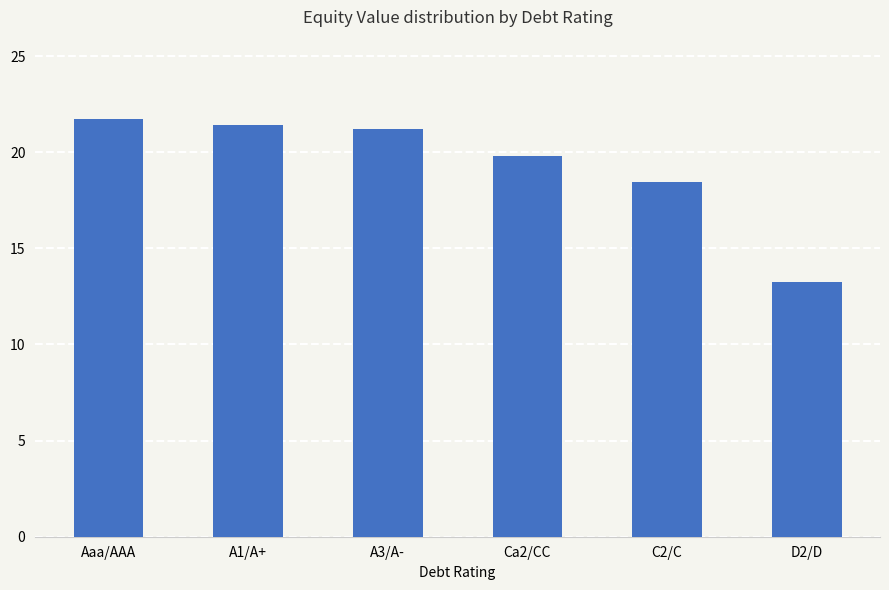

What is the label of the 2nd bar from the left?

A1/A+